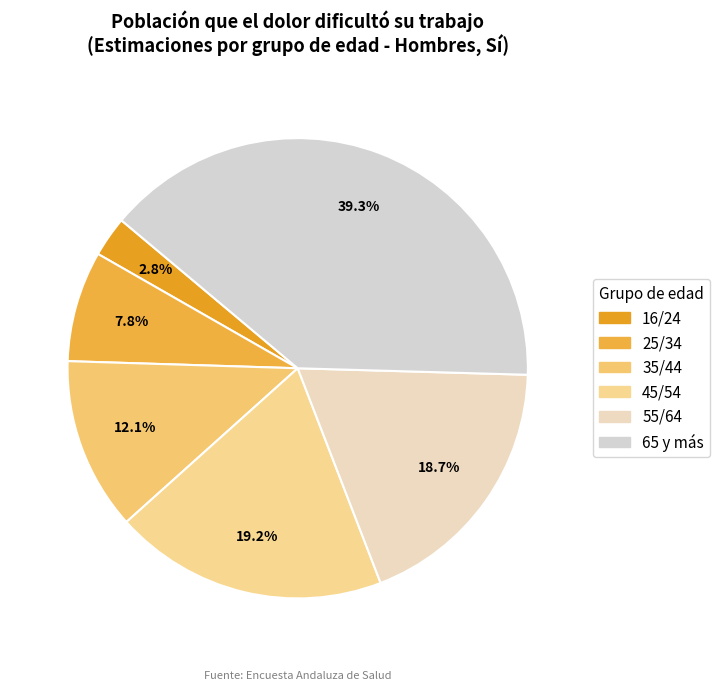

Does 25/34 represent more than half of the total?

No